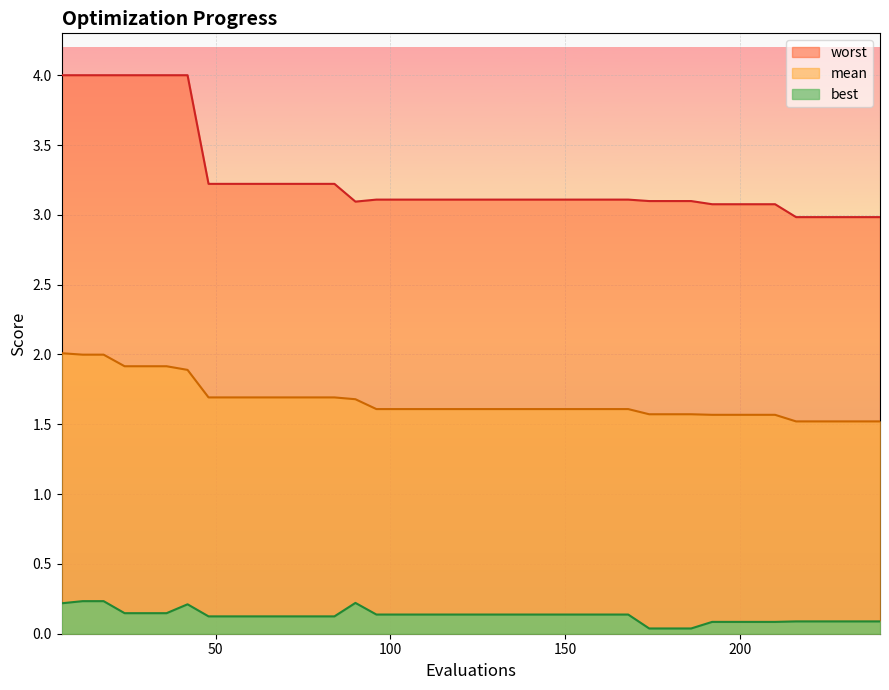

At how many categories does at least one series exceed 3?

35